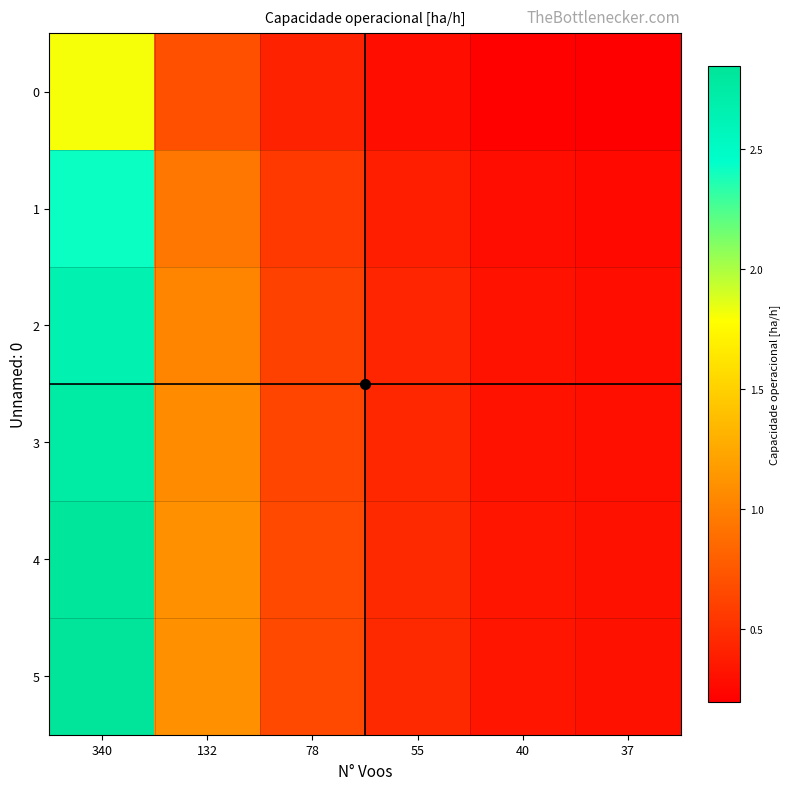

Reading right to left, what are all the values shown in this chart?

0: 37=0.2	40=0.2	55=0.3	78=0.4	132=0.7	340=1.8
1: 37=0.3	40=0.3	55=0.4	78=0.6	132=0.9	340=2.4
2: 37=0.3	40=0.3	55=0.4	78=0.6	132=1.0	340=2.7
3: 37=0.3	40=0.3	55=0.4	78=0.6	132=1.1	340=2.8
4: 37=0.3	40=0.3	55=0.5	78=0.6	132=1.1	340=2.8
5: 37=0.3	40=0.3	55=0.5	78=0.7	132=1.1	340=2.8